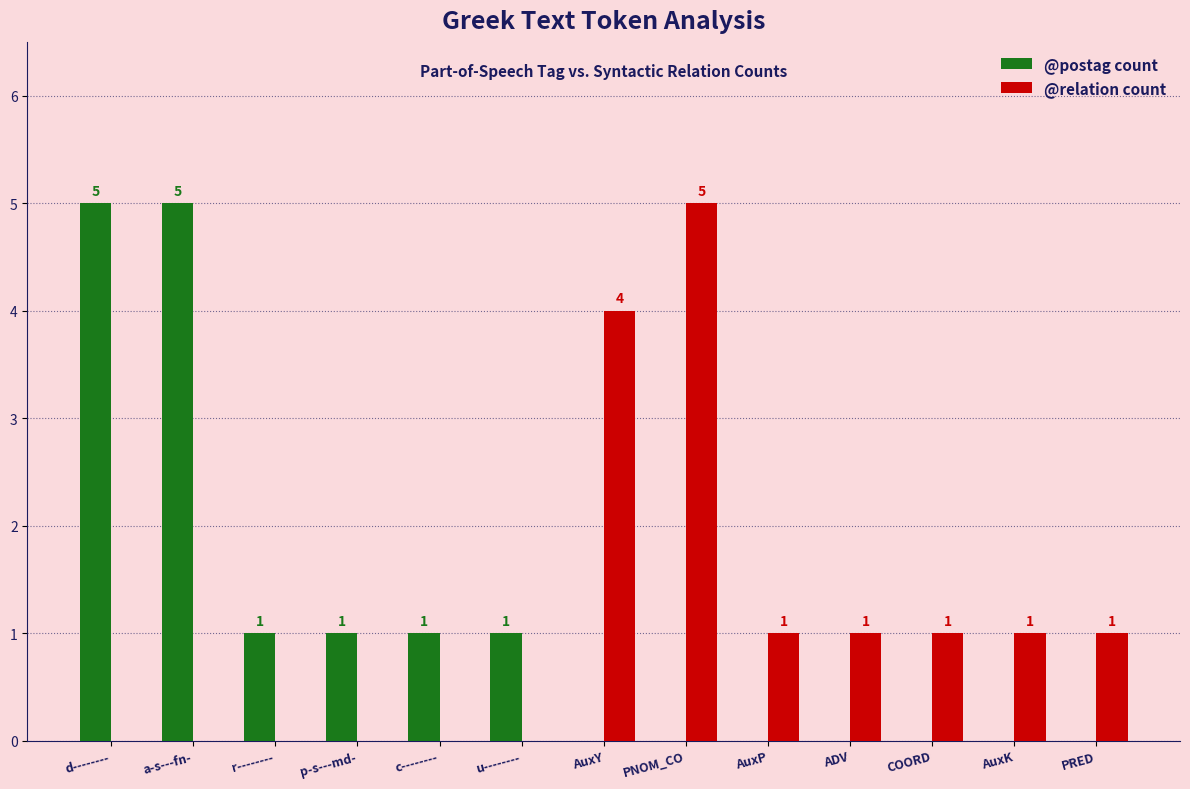

Is the value of @postag count at PRED greater than the value of @relation count at AuxY?

No